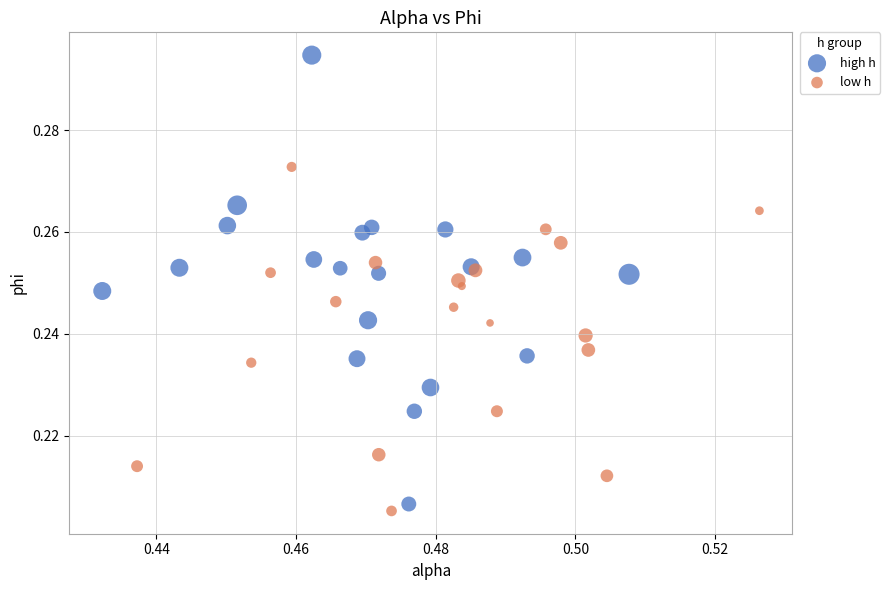

Which series reaches the maximum Y coordinate?

high h